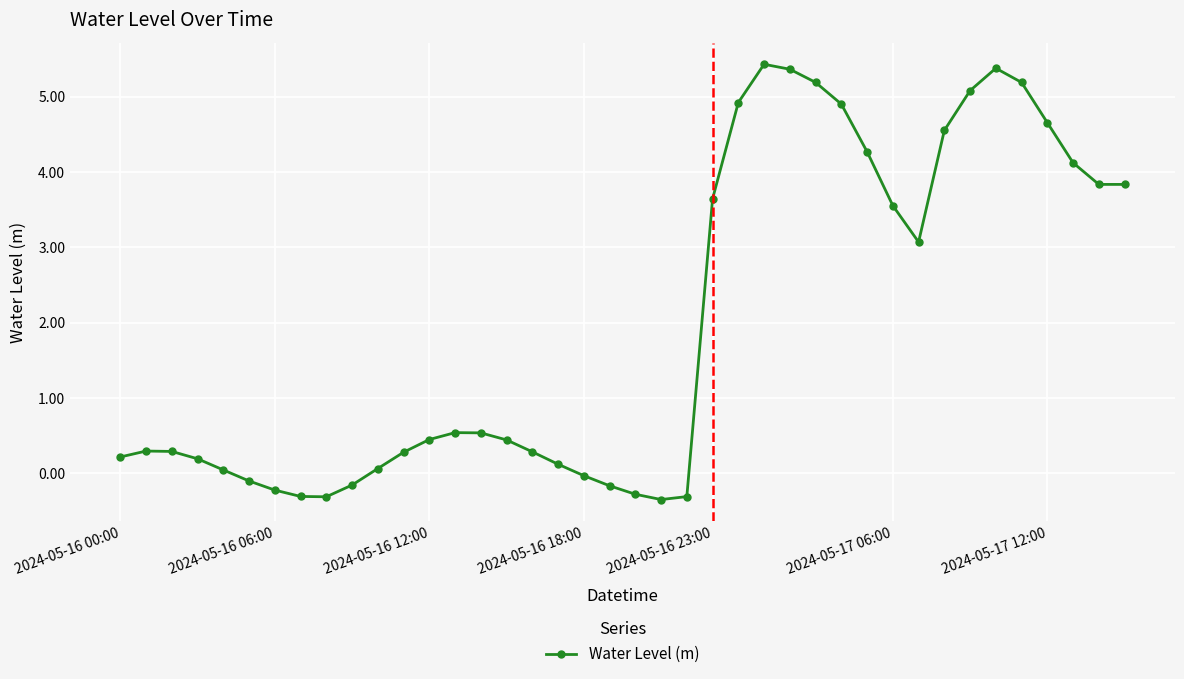

Is this an area chart (filled region under the line)?

No